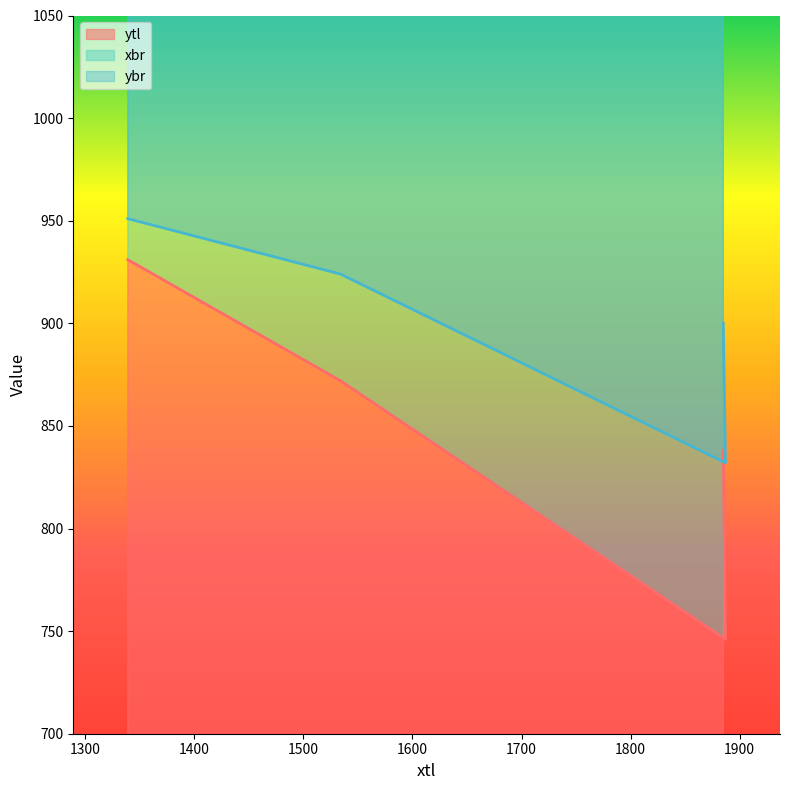

List the labels in order of ybr value, smallest first.

1887, 1885, 1534, 1339